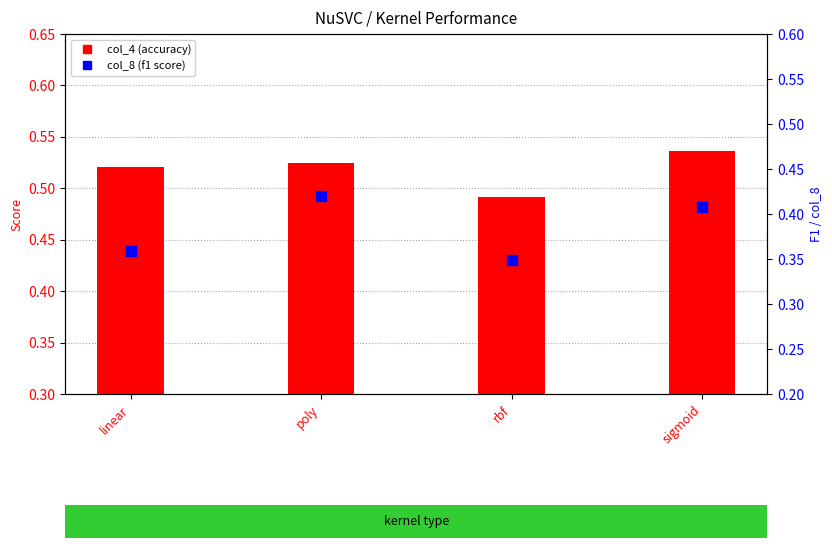

Which series has the largest total across all categories?

col_4 (accuracy)